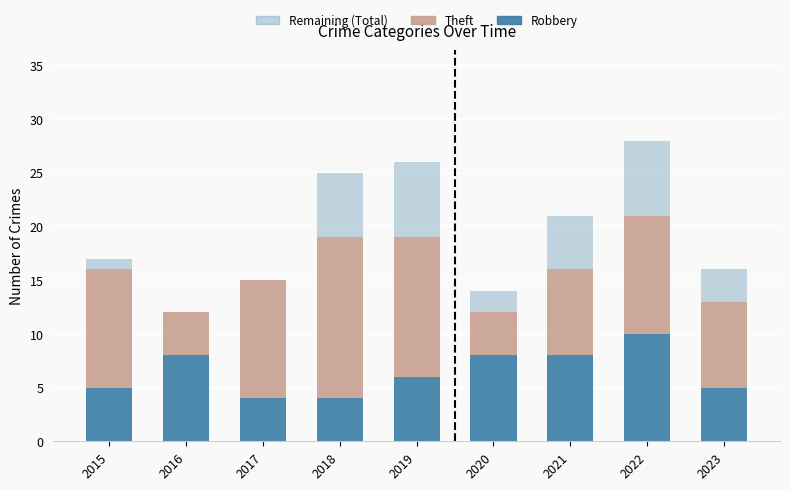

Count the number of categories in the chart.

9